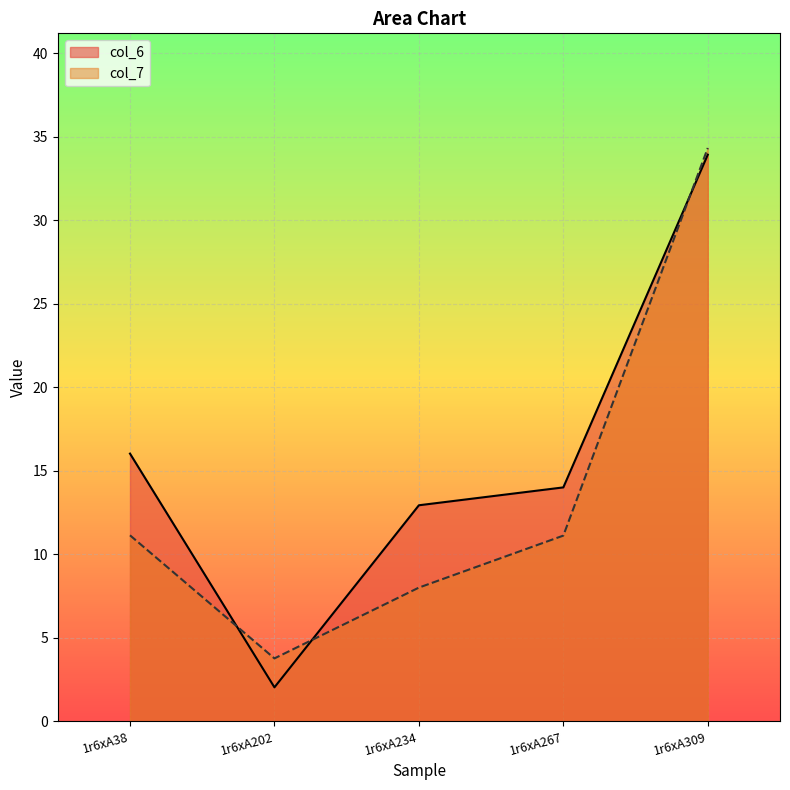

What is the value of the col_7 point at the 4th from the left?

11.1